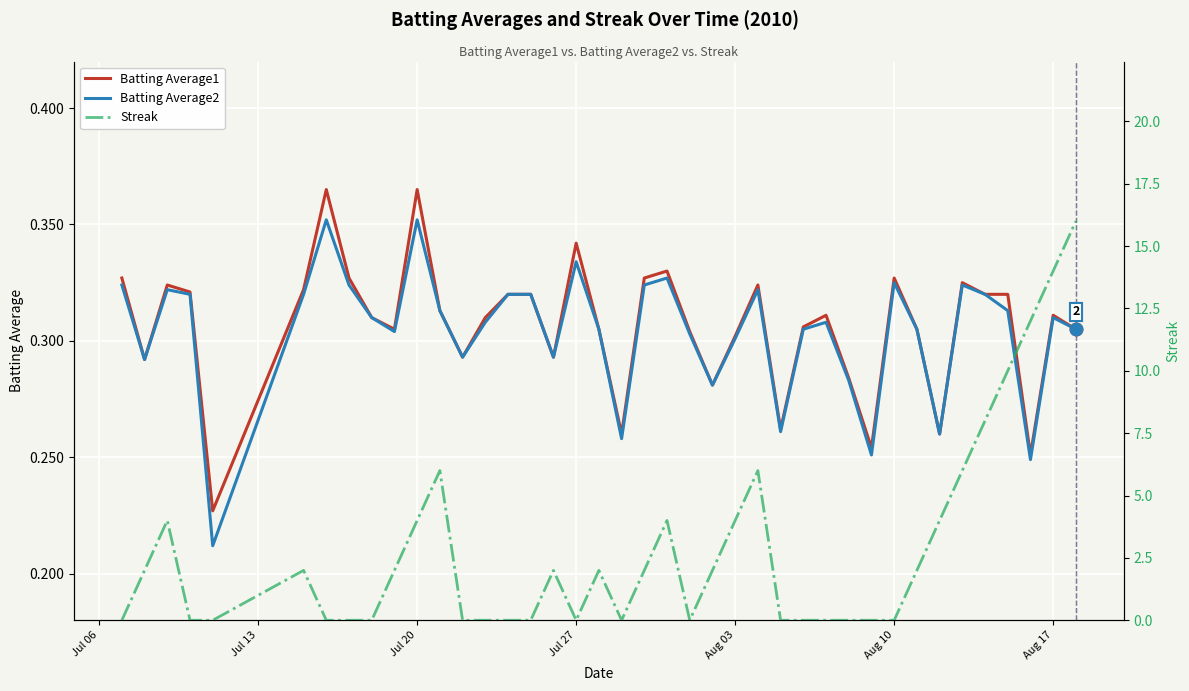

What are all the series names shown in the legend?

Batting Average1, Batting Average2, Streak